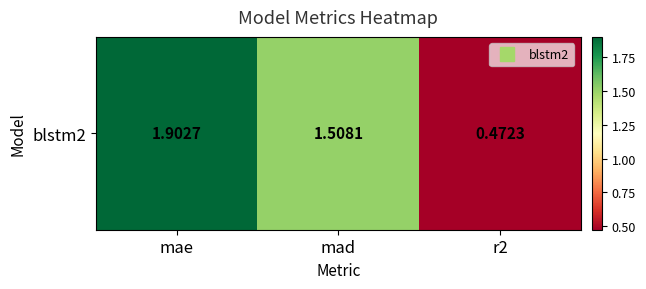

Reading right to left, what are all the values shown in this chart?

0.5	1.5	1.9